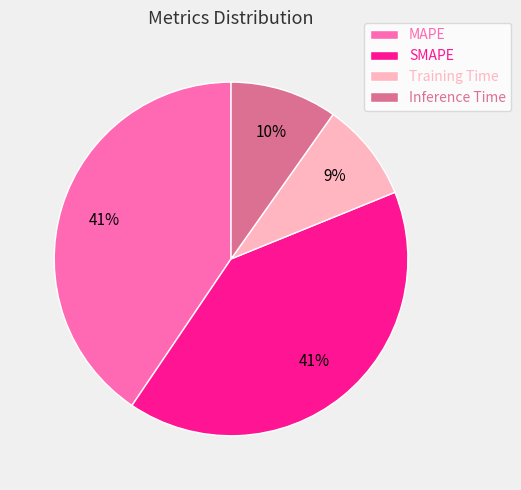

To the nearest percent, what portion does MAPE represent?

41%